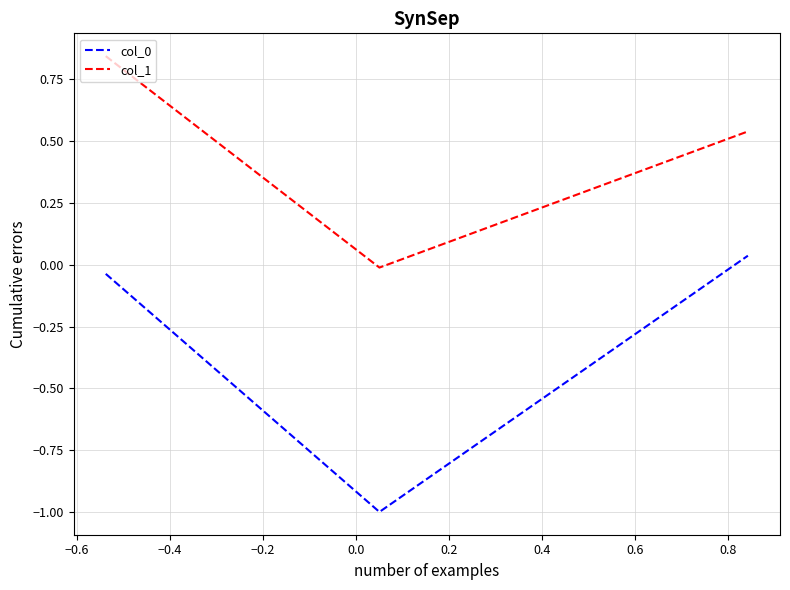

Which series has the largest total across all categories?

col_1